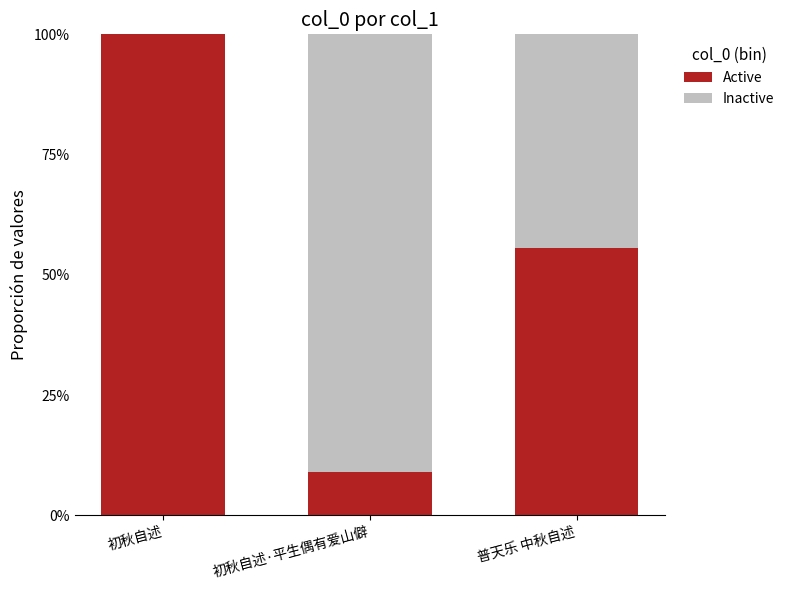

At which label is Active closest to 0?

初秋自述·平生偶有爱山僻